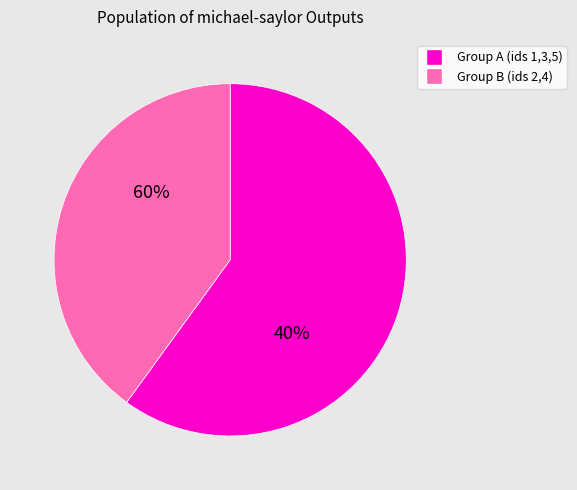

To the nearest percent, what portion does Output 5 represent?

33%